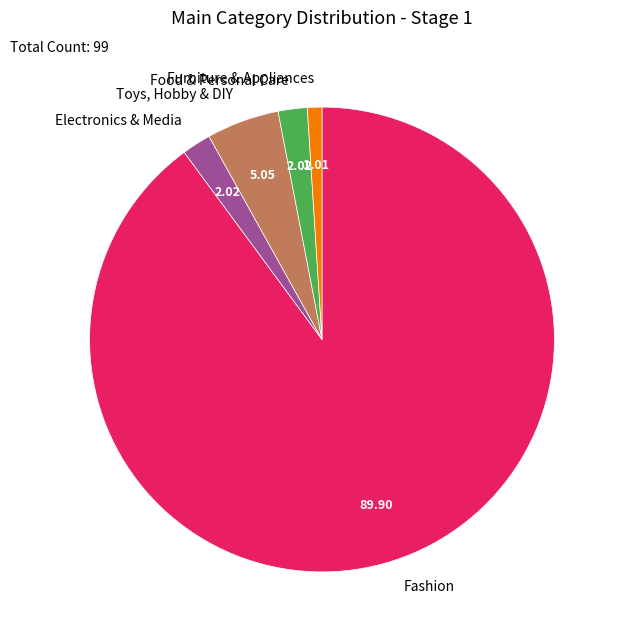

Which slice is the largest?

Fashion